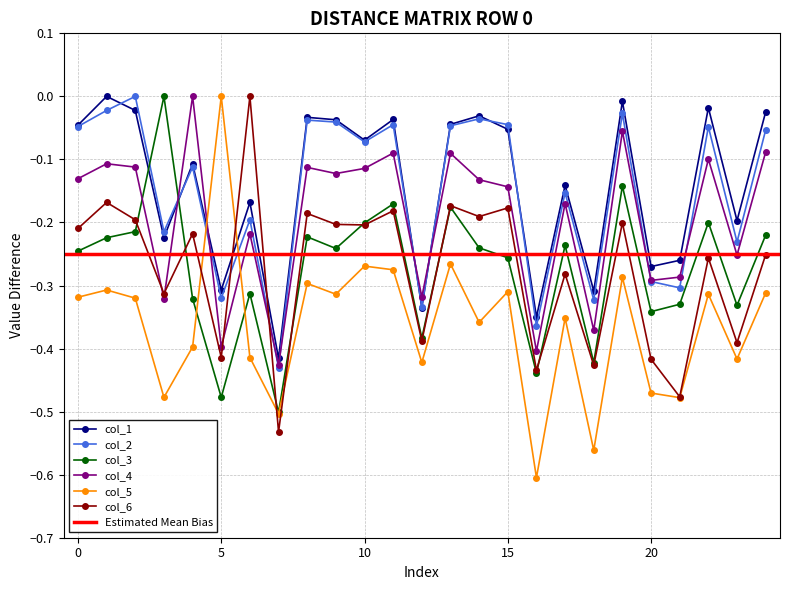

Does the chart display data point markers on the line(s)?

Yes